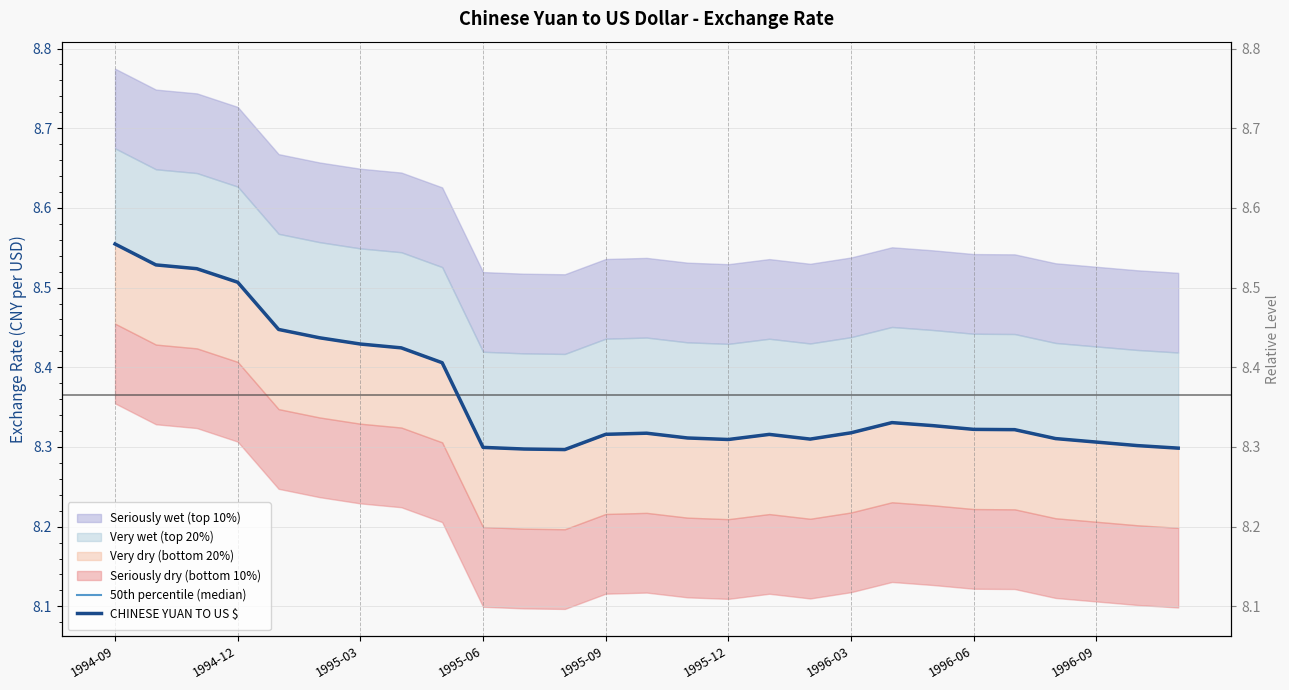

At which category does CHINESE YUAN TO US $ reach its first local peak?

13